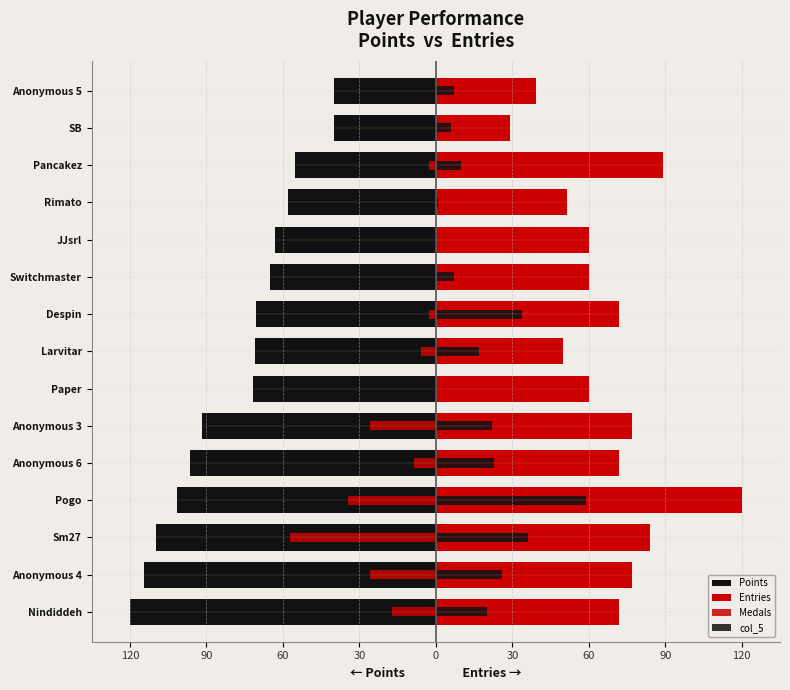

Rank the series by their average value, from lowest to highest.

Points, Medals, col_5, Entries